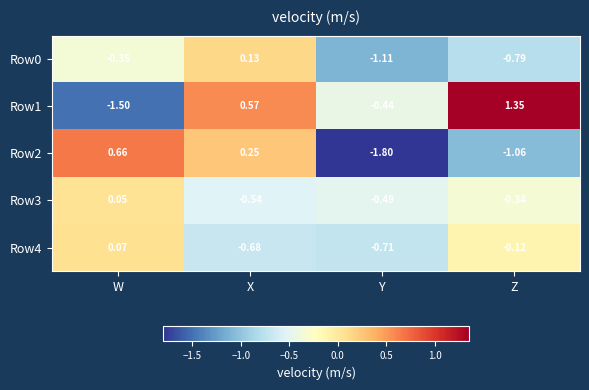

List the labels in order of Row0 value, smallest first.

Y, Z, W, X